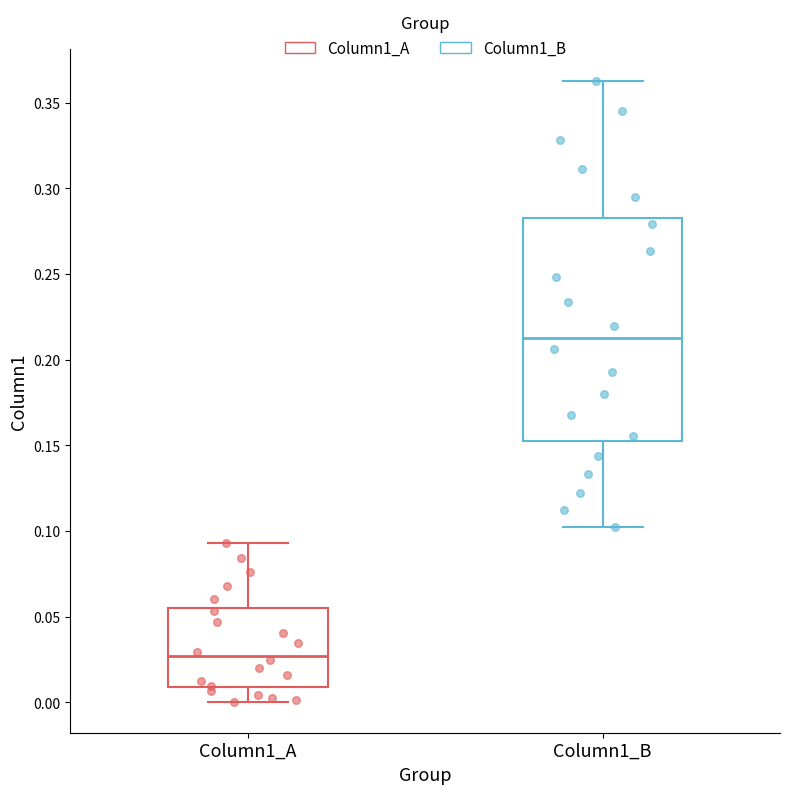

Reading left to right, transcribe this box plot: for each box, give where its median line is, the range the box spans, and where its two whiskers end, as read against the y-axis. The values are not printed on the chart, so give them approximately, as read against the axis.

Column1_A: median 0.025, box 0.010 to 0.055, whiskers 0.000 to 0.095
Column1_B: median 0.215, box 0.155 to 0.285, whiskers 0.100 to 0.365